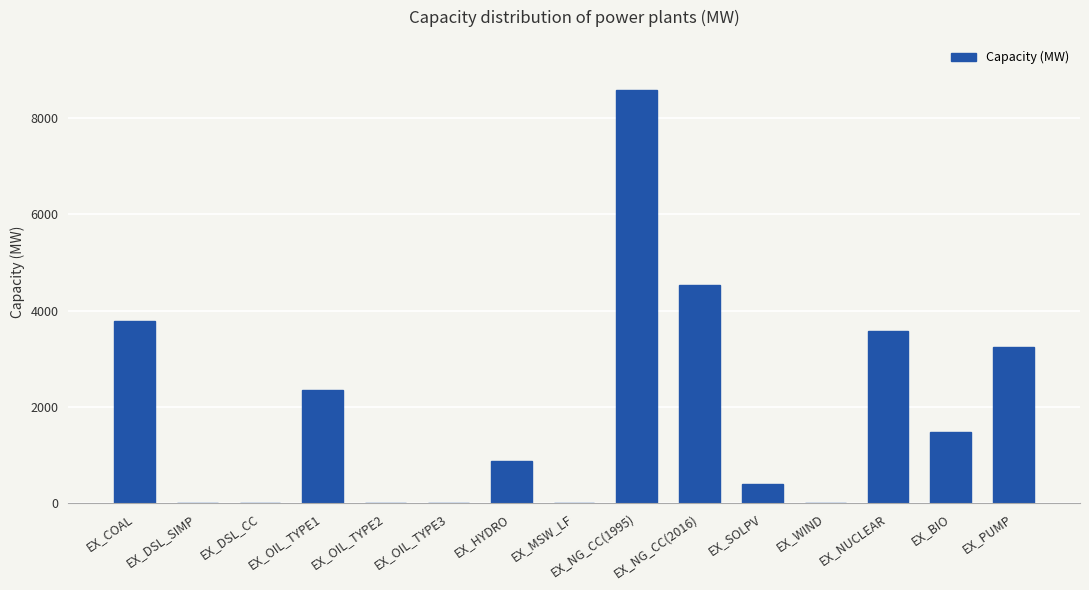

What is the sum of all values?

28805.5